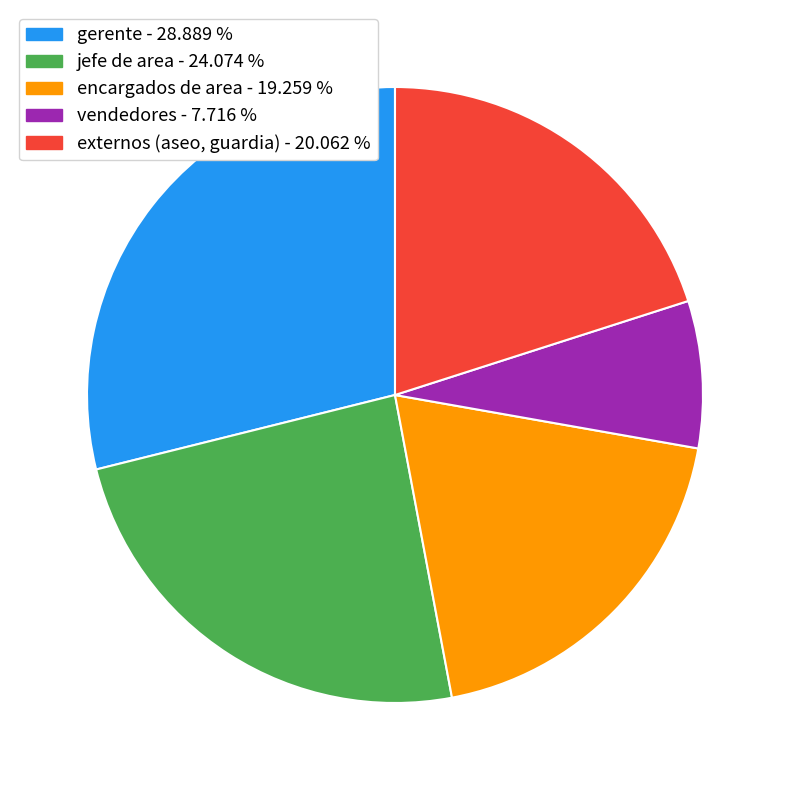

Is the sum of gerente - 28.889 % and vendedores - 7.716 % greater than half?

No